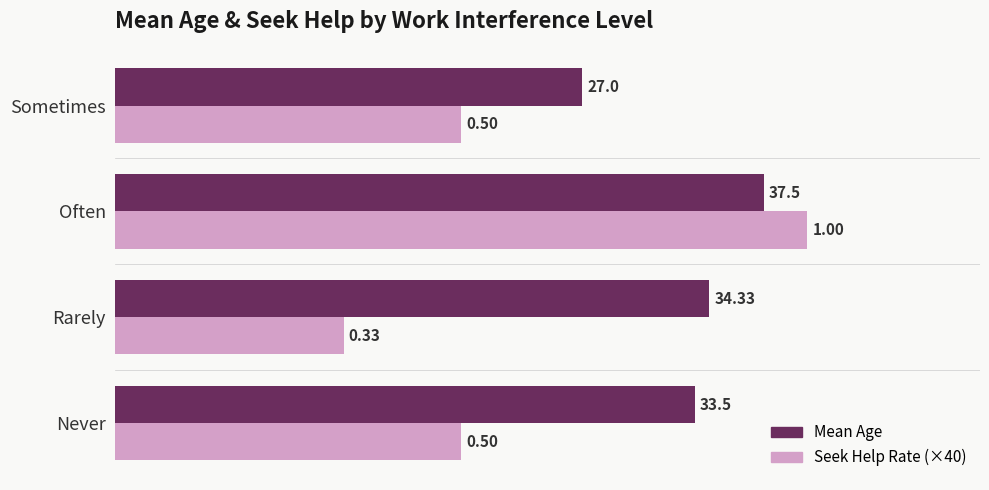

What is the sum of the Mean Age values at Rarely and Sometimes?

61.3